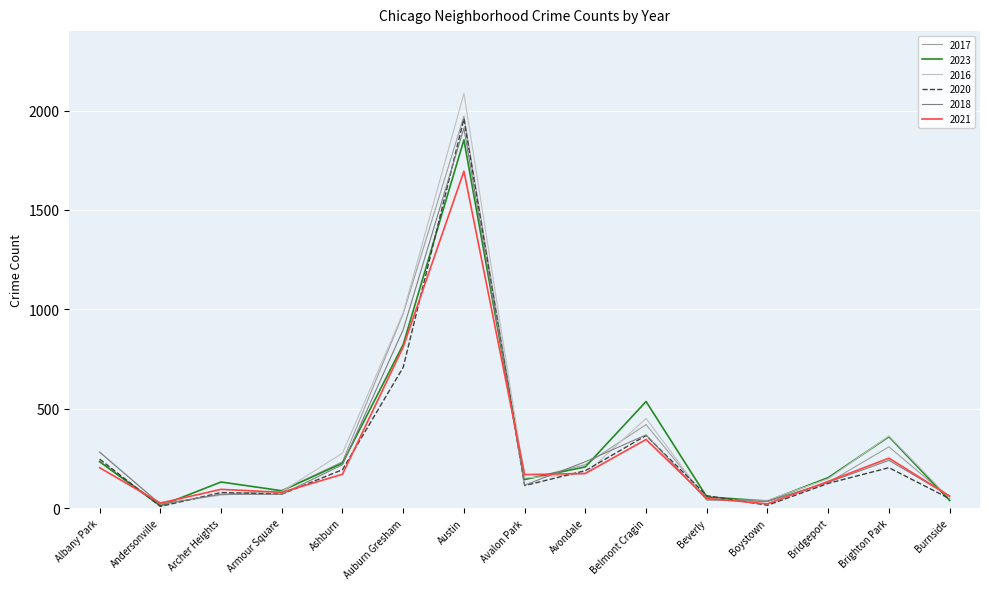

At which category is the sum across all series the highest?

Austin